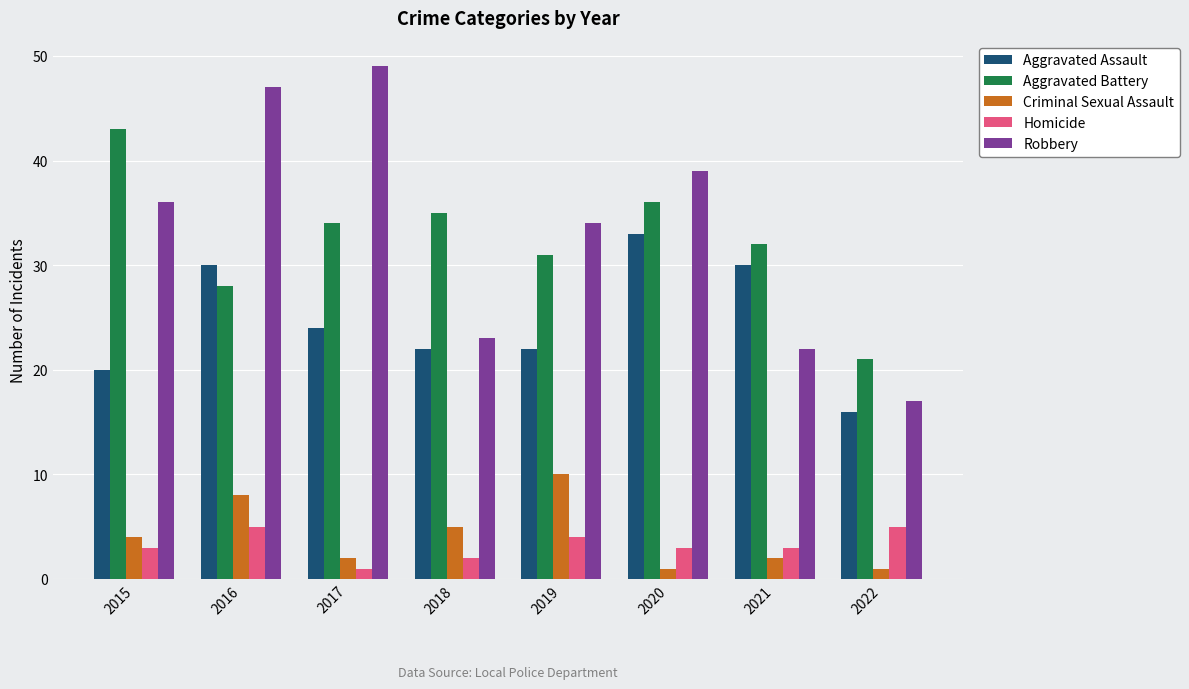

What is the maximum value shown in the chart?

49